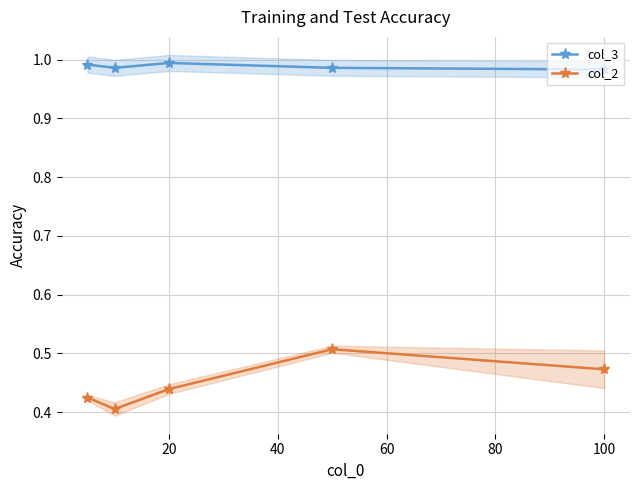

How many lines are shown in the chart?

2